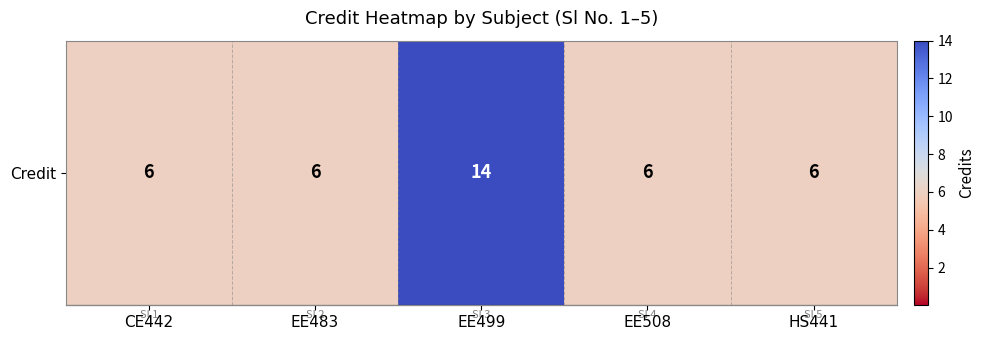

What is the average value?

8